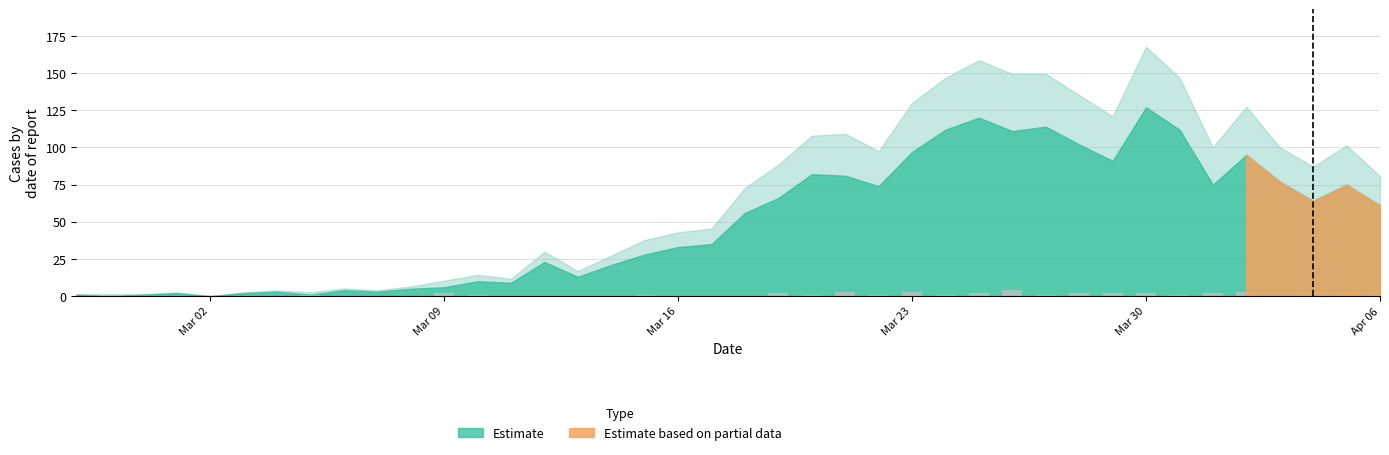

Count the number of categories in the chart.

40